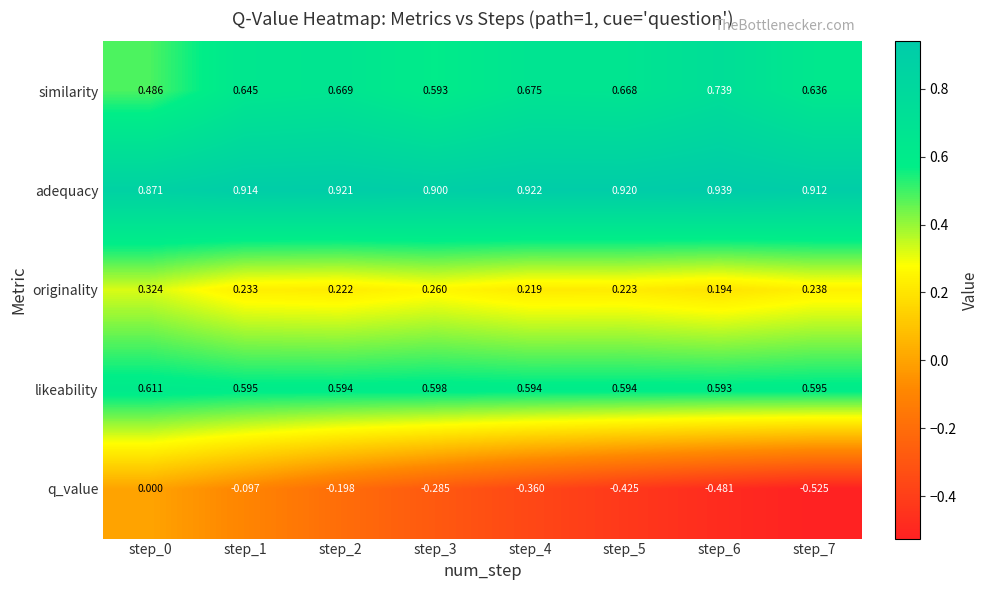

Between step_0 and step_4, which series saw the biggest shift?

q_value